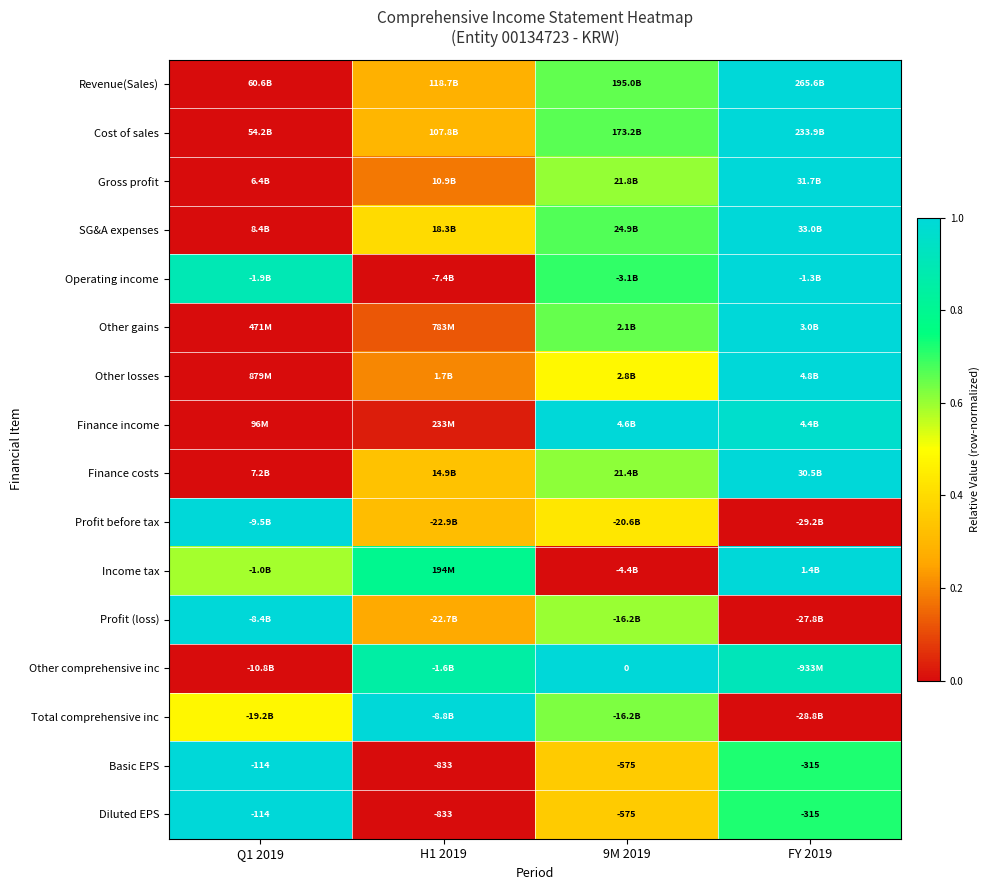

Rank the categories by Revenue(Sales) value from lowest to highest.

Q1 2019, H1 2019, 9M 2019, FY 2019